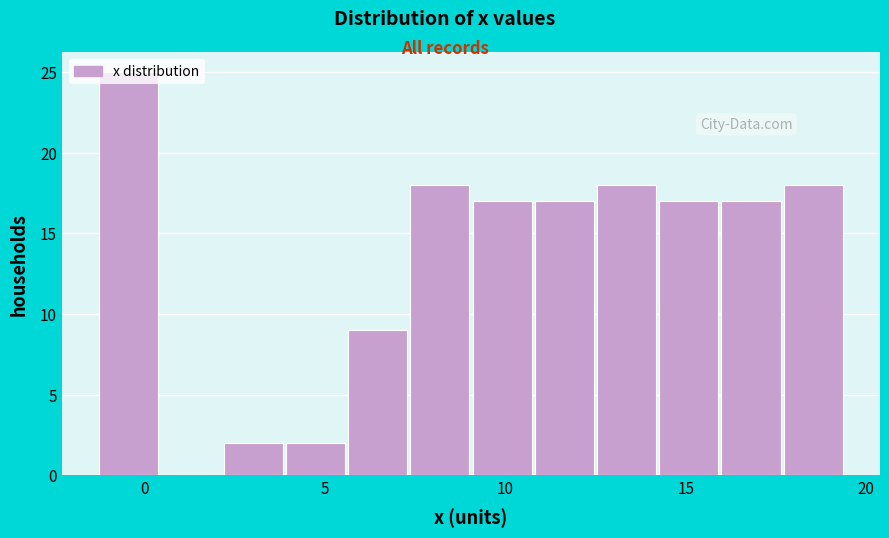

Around what value on the x-axis is the tallest bar? Give the approximate position of its centre, as read against the axis.

-0.5